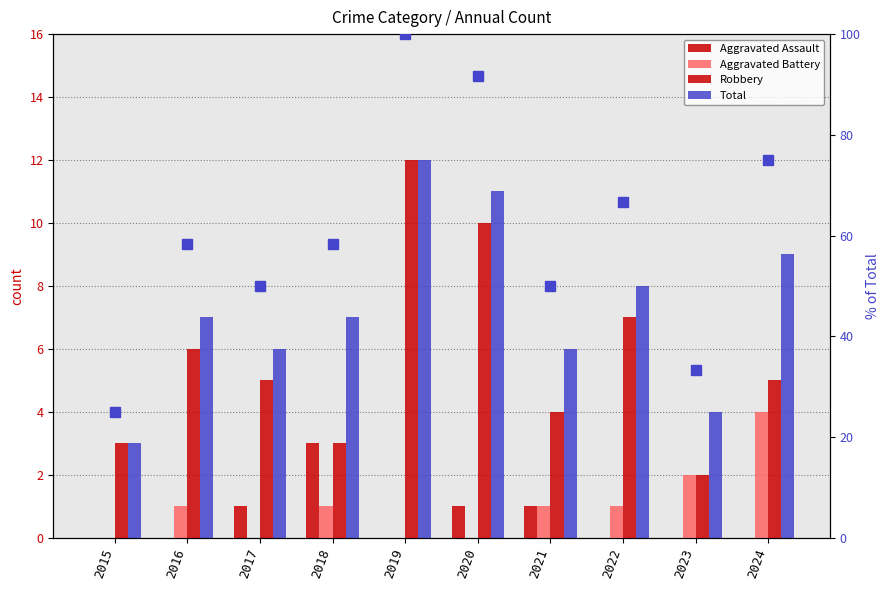

Reading right to left, transcribe all the data shown in this chart.

Aggravated Assault: 2024=0.0	2023=0.0	2022=0.0	2021=1.0	2020=1.0	2019=0.0	2018=3.0	2017=1.0	2016=0.0	2015=0.0
Aggravated Battery: 2024=4.0	2023=2.0	2022=1.0	2021=1.0	2020=0.0	2019=0.0	2018=1.0	2017=0.0	2016=1.0	2015=0.0
Robbery: 2024=5.0	2023=2.0	2022=7.0	2021=4.0	2020=10.0	2019=12.0	2018=3.0	2017=5.0	2016=6.0	2015=3.0
Total: 2024=9.0	2023=4.0	2022=8.0	2021=6.0	2020=11.0	2019=12.0	2018=7.0	2017=6.0	2016=7.0	2015=3.0
Total % (relative): 2024=75.0	2023=33.3	2022=66.7	2021=50.0	2020=91.7	2019=100.0	2018=58.3	2017=50.0	2016=58.3	2015=25.0